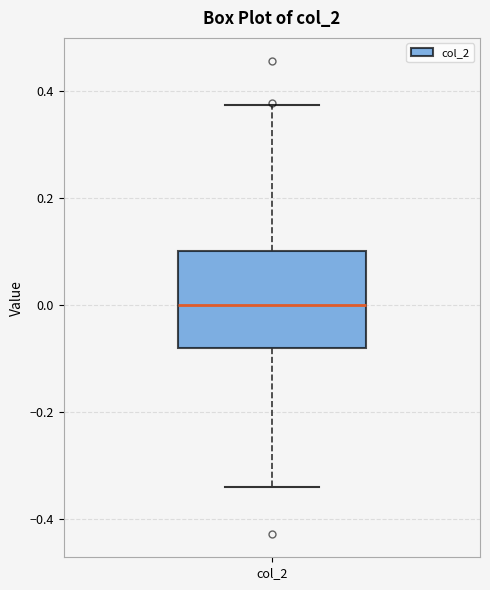

Transcribe this box plot: give where the median line is, the range the box spans, and where the two whiskers end, as read against the y-axis. The values are not printed on the chart, so give them approximately, as read against the axis.

median 0.00, box -0.08 to 0.10, whiskers -0.34 to 0.38